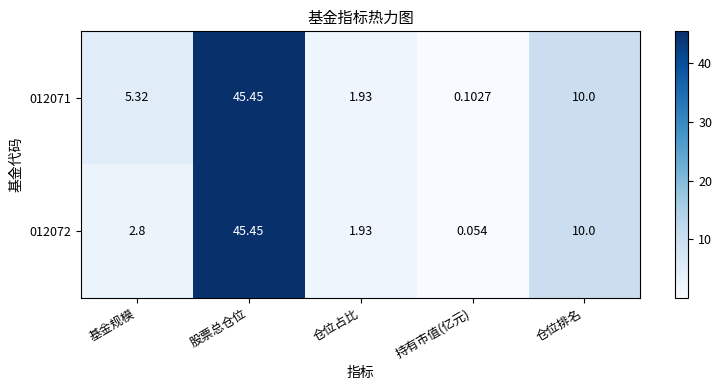

Where is 012072 nearest to the value 22?

仓位排名